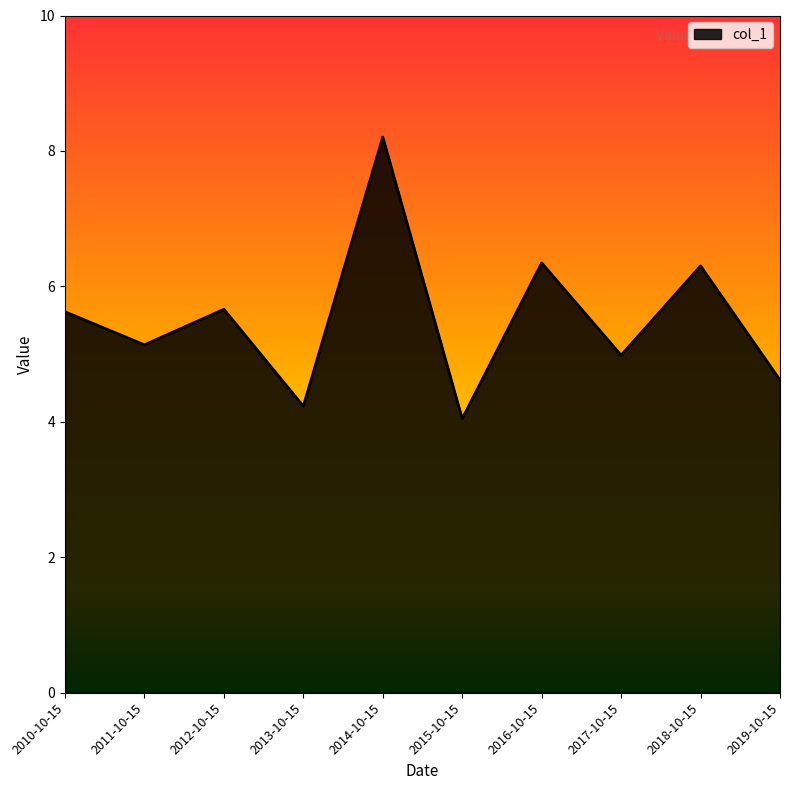

What is the ratio of the value at 2012-10-15 to the value at 2010-10-15?

1.0